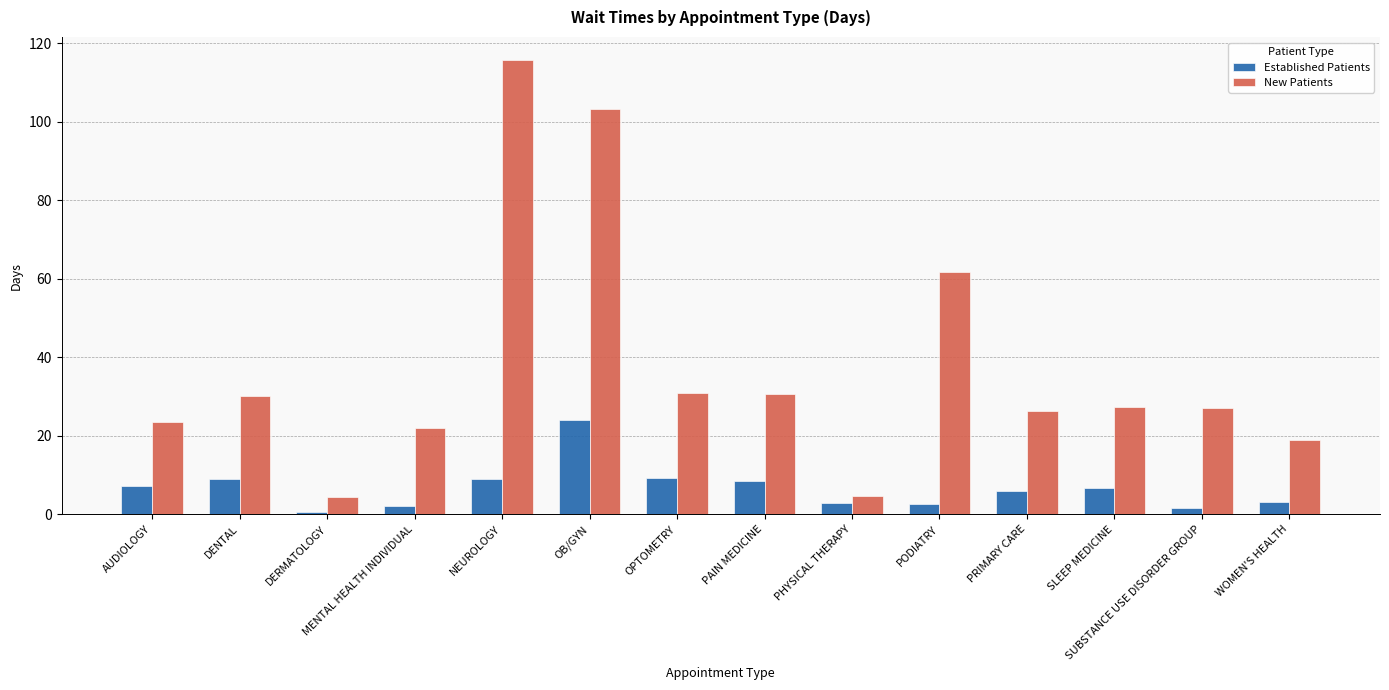

Rank the series at AUDIOLOGY from lowest to highest value.

Established Patients, New Patients